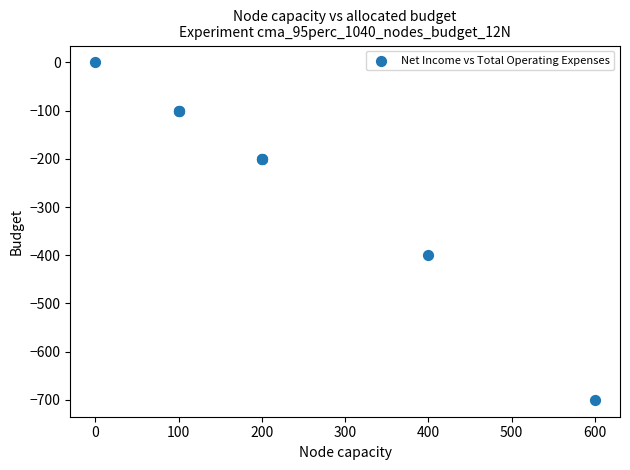

What Y value in the scatter plot is closest to -350?

-400